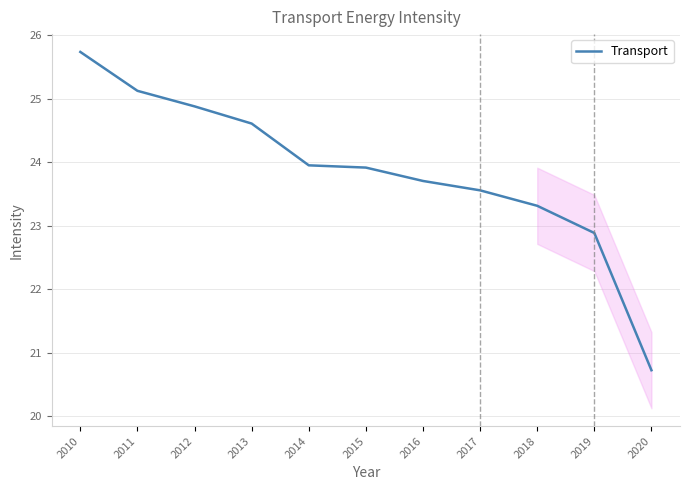

What is the difference between the values at 2018 and 2016?

0.4